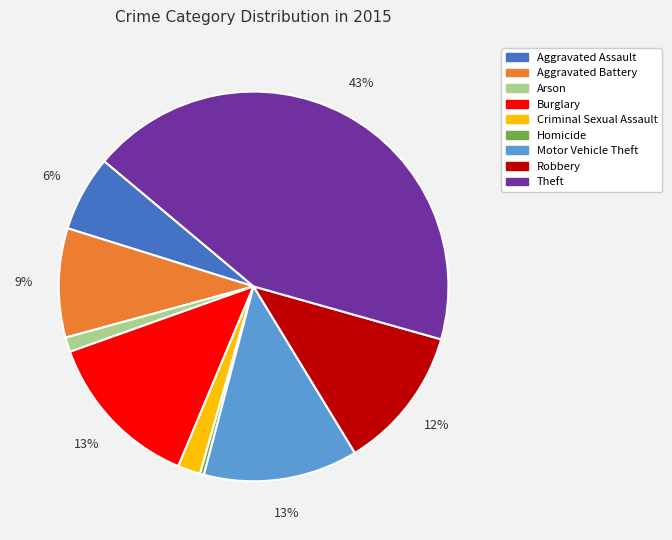

What is the ratio of the value at Burglary to the value at Homicide?

40.0